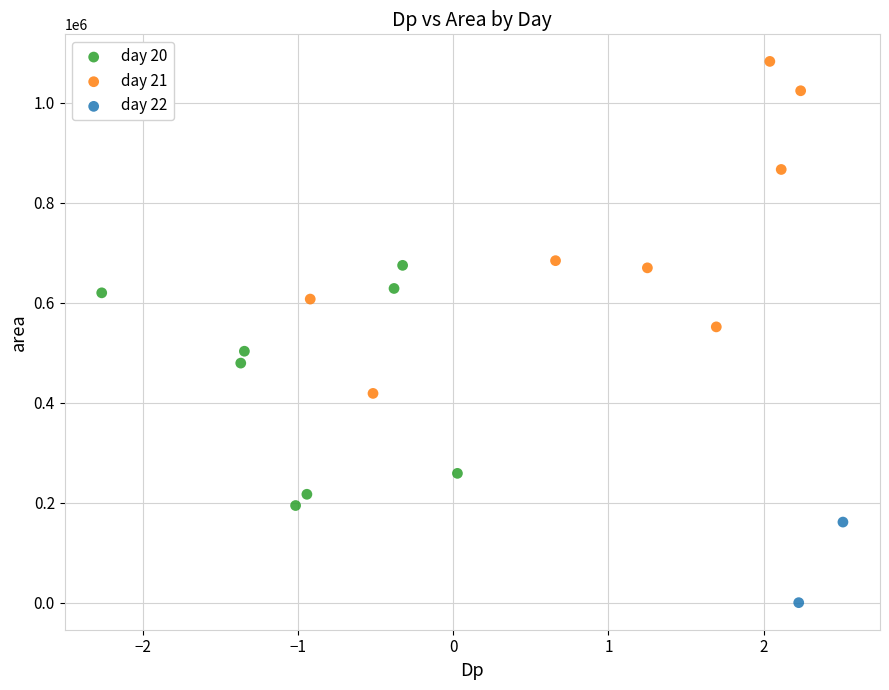

Which series has the largest Y range (max minus min)?

day 21